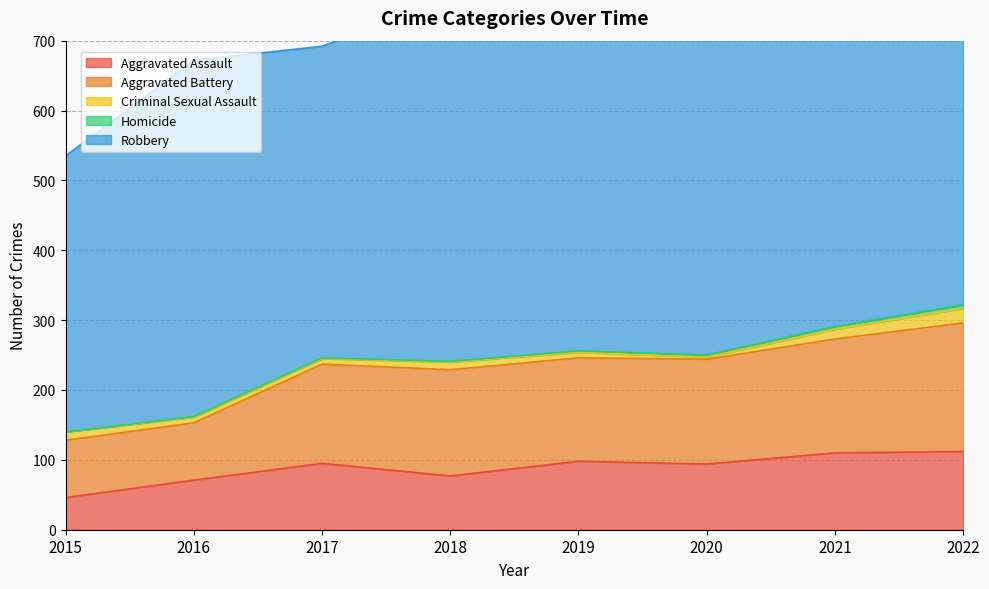

True or false: Aggravated Assault and Criminal Sexual Assault intersect in this chart.

False